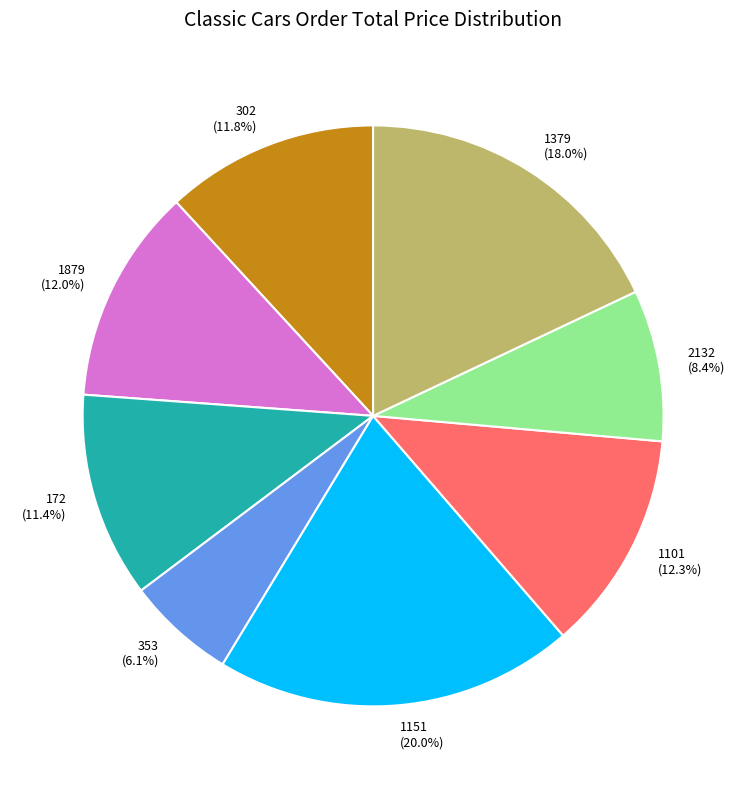

How many segments does this pie chart have?

8